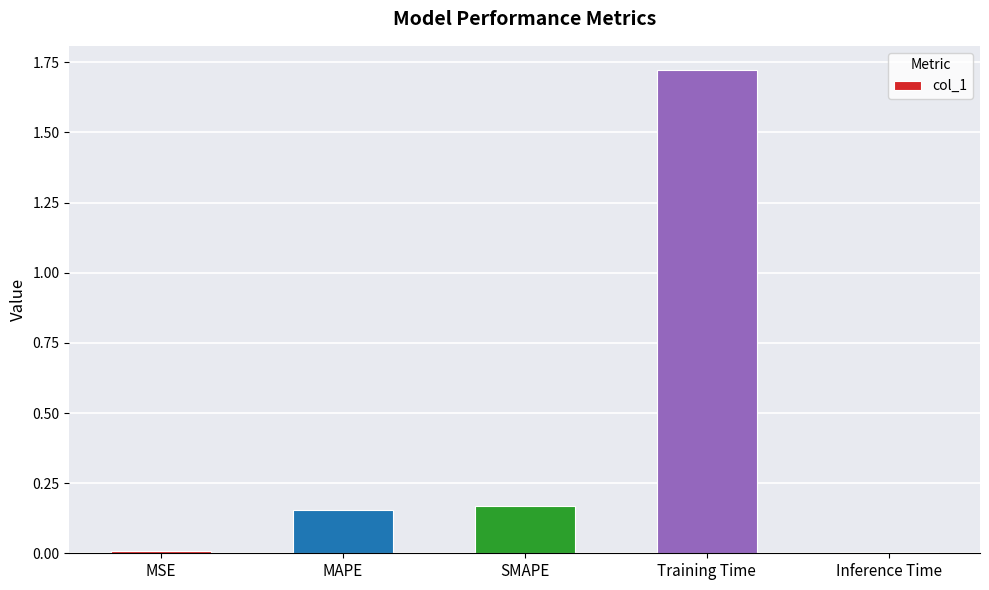

How many categories are shown in the chart?

5